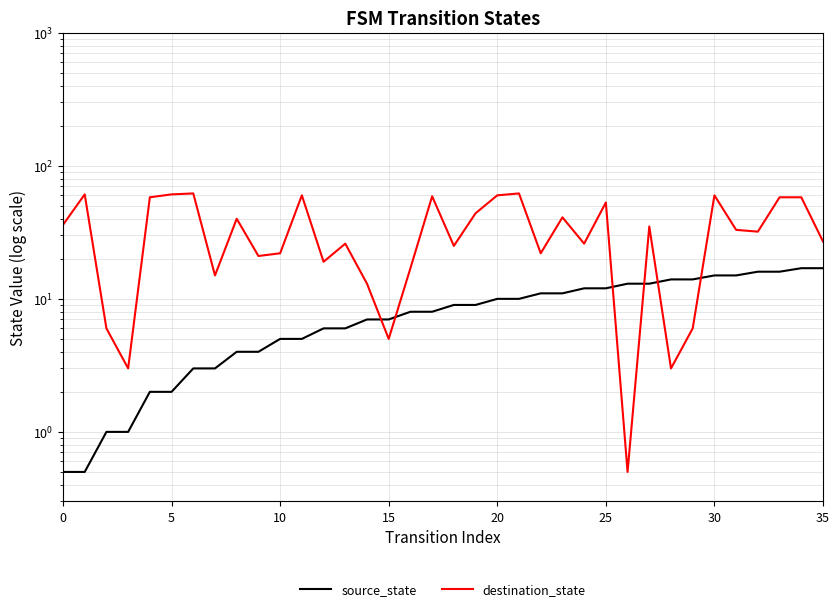

What is the difference between the destination_state values at 18 and 12?

6.0